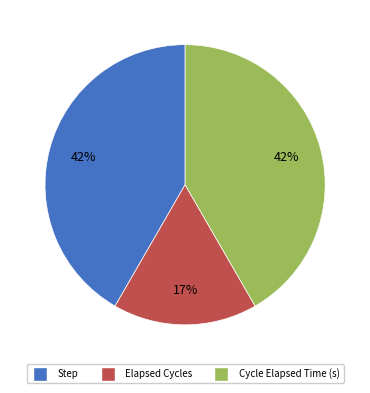

To the nearest percent, what is the average slice percentage?

33%